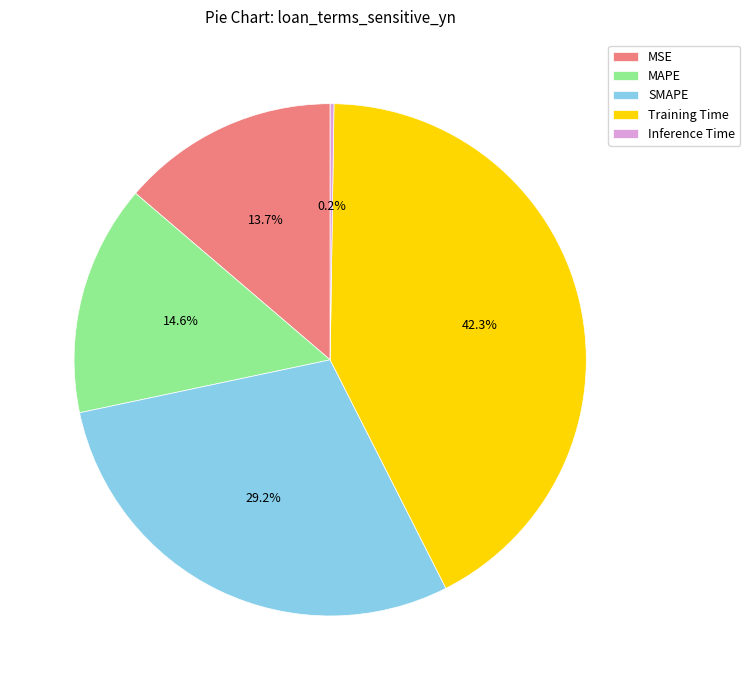

How much of the chart is everything except MSE?

86.3%